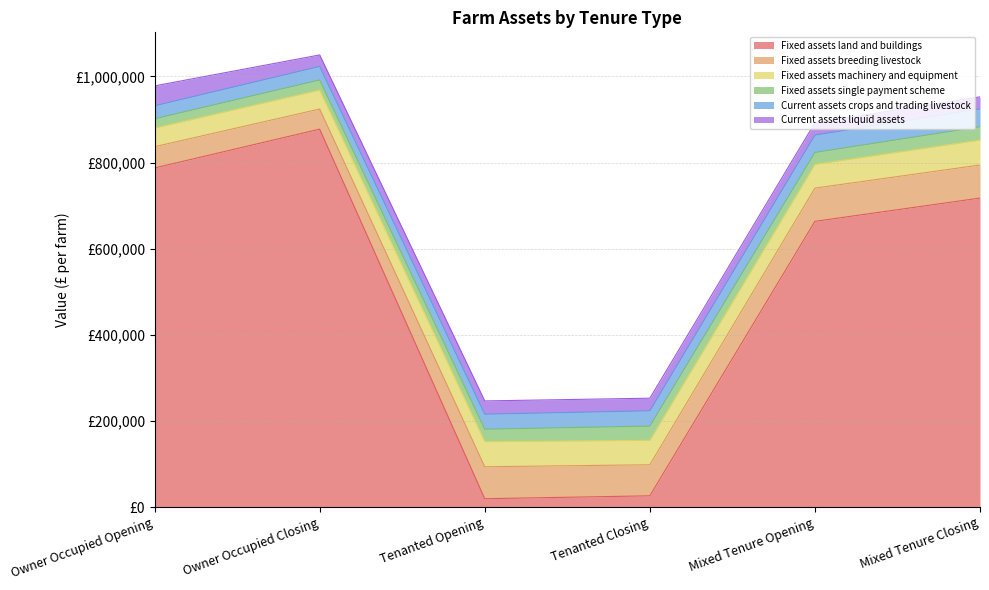

What is the difference between the maximum and minimum values in the Fixed assets land and buildings series?

858300